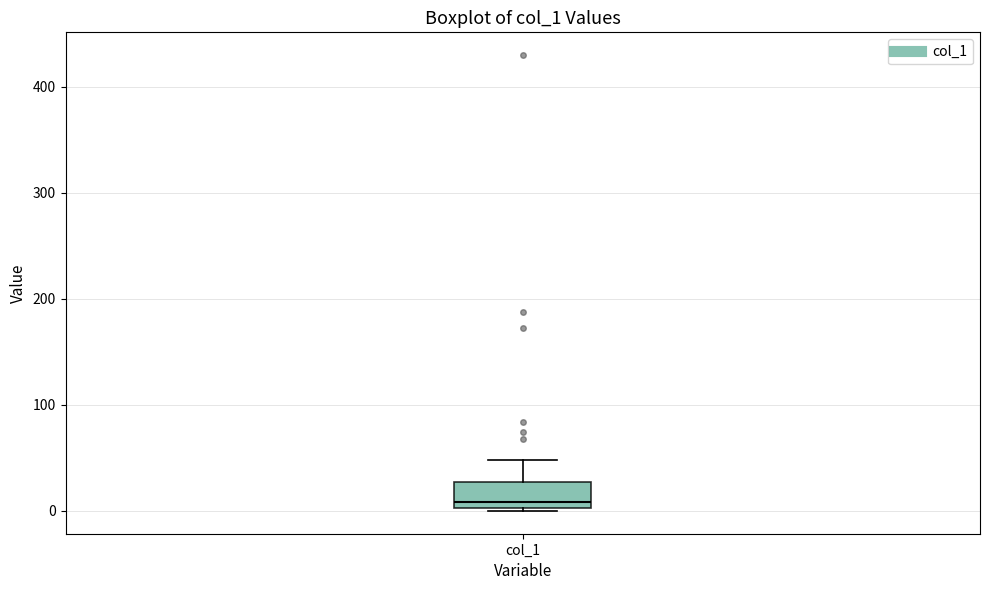

Read this box plot against the y-axis: the position of the median line, the range covered by the box, and the ends of both whiskers. The values are not printed on the chart, so give them approximately, as read against the axis.

median 10, box 0 to 30, whiskers 0 to 50